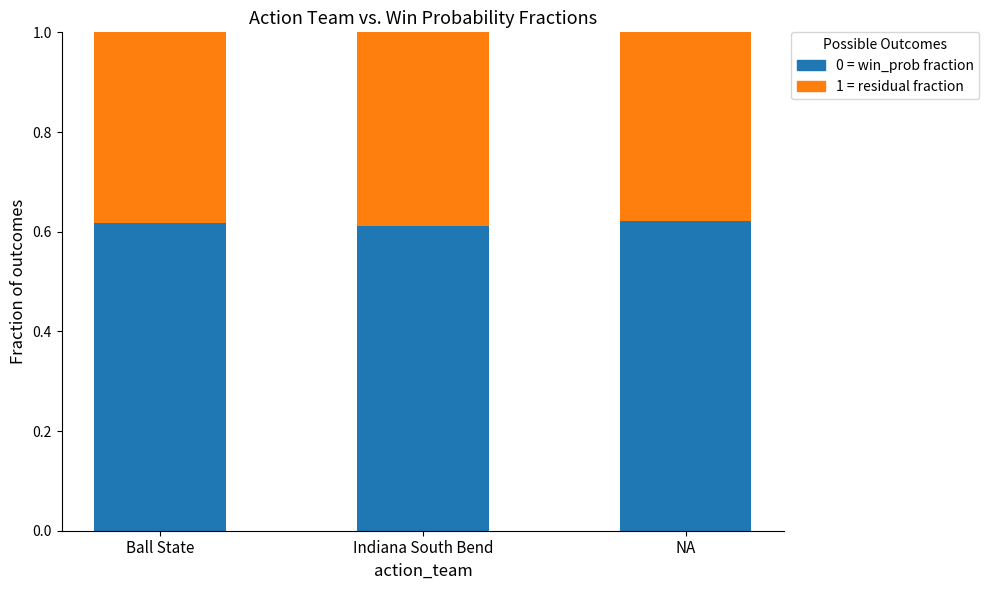

What is the total value across all series at Ball State?

1.0